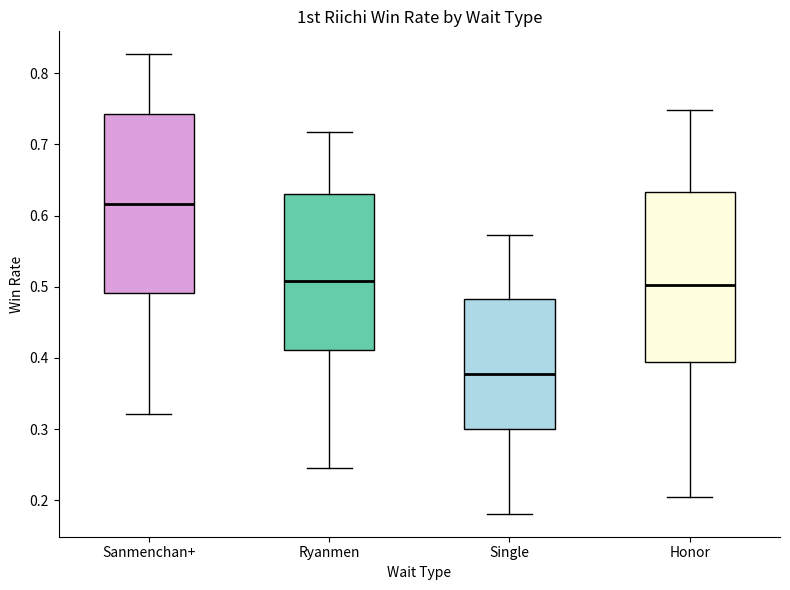

Reading left to right, transcribe this box plot: for each box, give where its median line is, the range the box spans, and where its two whiskers end, as read against the y-axis. The values are not printed on the chart, so give them approximately, as read against the axis.

Sanmenchan+: median 0.62, box 0.49 to 0.74, whiskers 0.32 to 0.83
Ryanmen: median 0.51, box 0.41 to 0.63, whiskers 0.25 to 0.72
Single: median 0.38, box 0.30 to 0.48, whiskers 0.18 to 0.57
Honor: median 0.50, box 0.39 to 0.63, whiskers 0.20 to 0.75